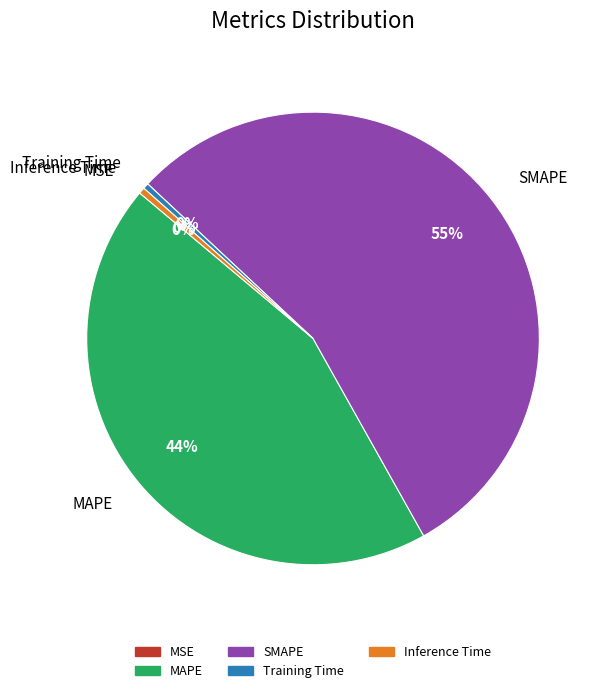

What is the majority slice?

SMAPE